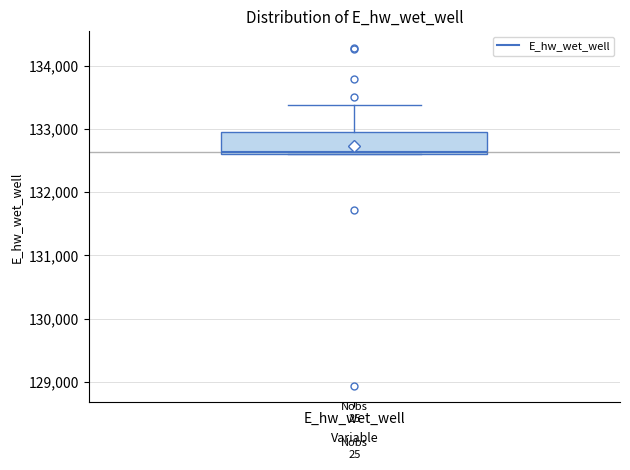

Where is the upper edge of the box for E_hw_wet_well on the y-axis? The values are not printed on the chart, so give them approximately, as read against the axis.

132900